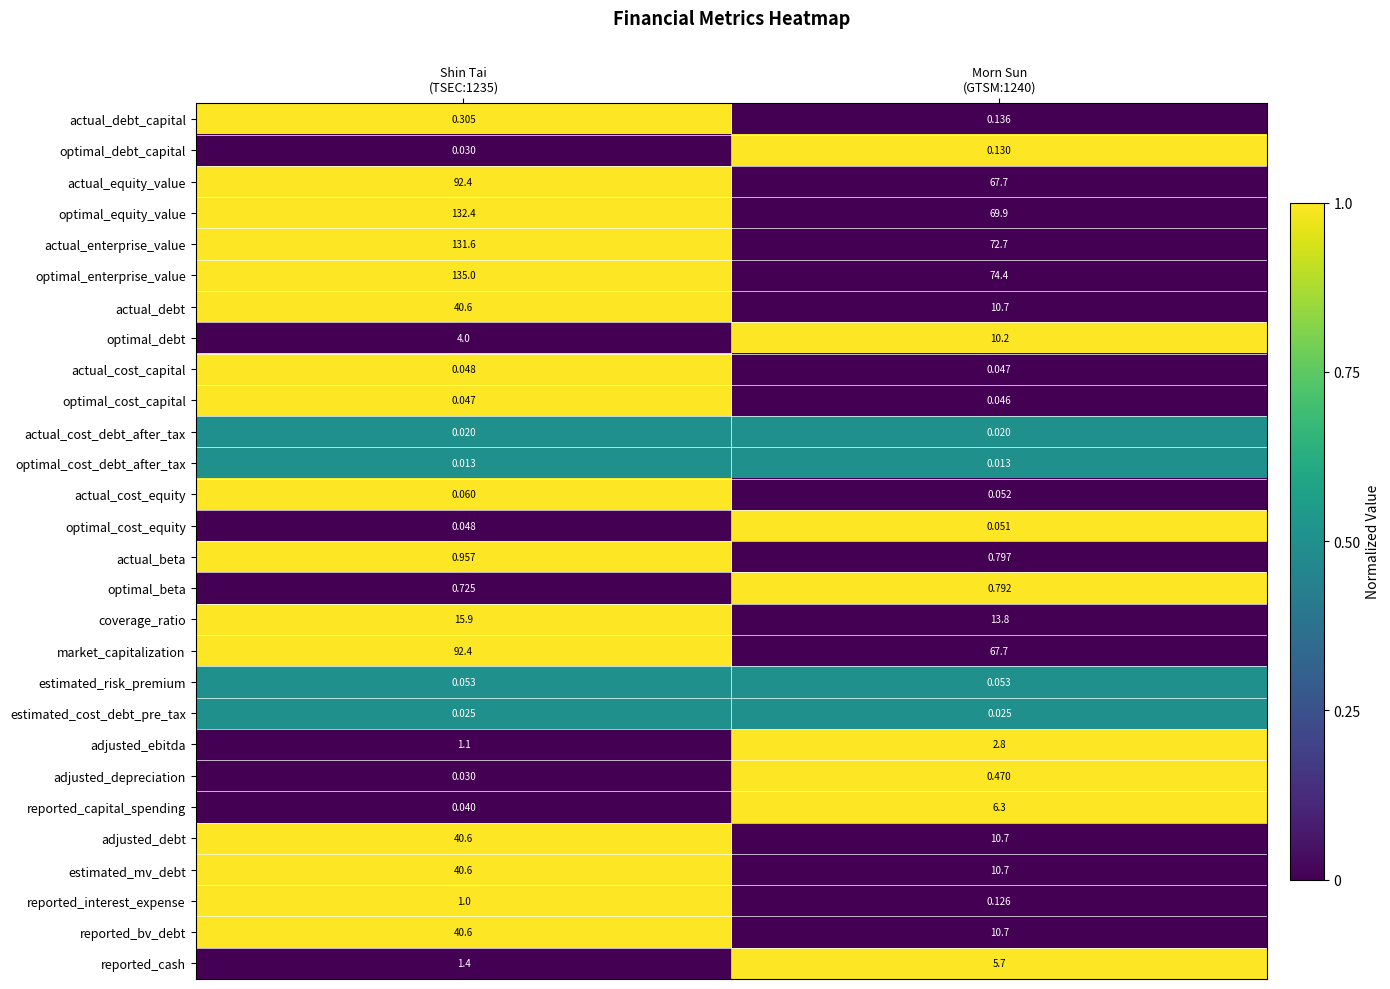

Which series has the largest total across all categories?

optimal_enterprise_value